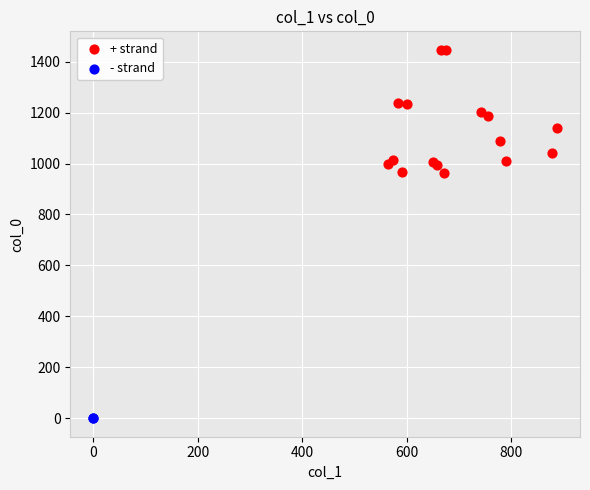

What are all the series names shown in the legend?

+ strand, - strand